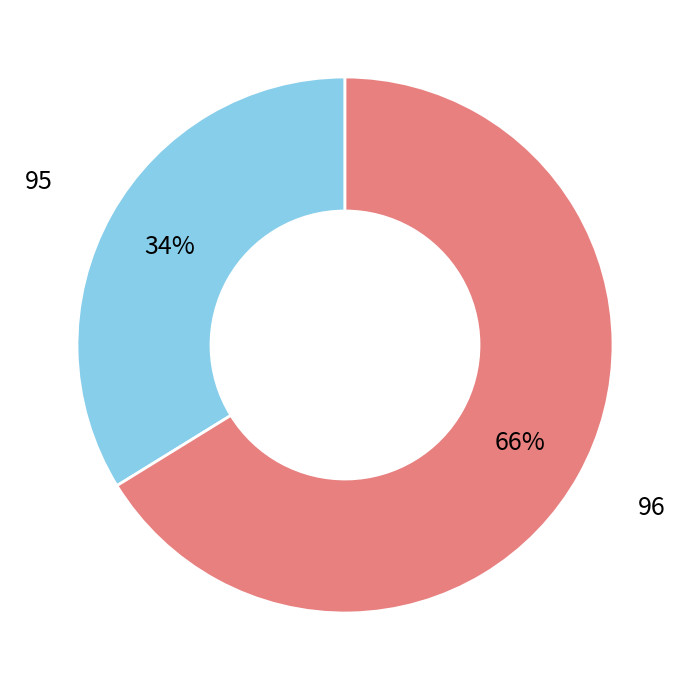

Count the number of slices in the pie.

2